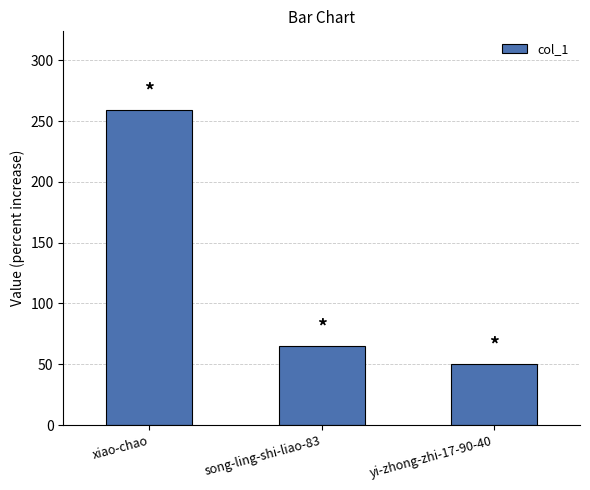

Is it true that the value at xiao-chao is 120?

False